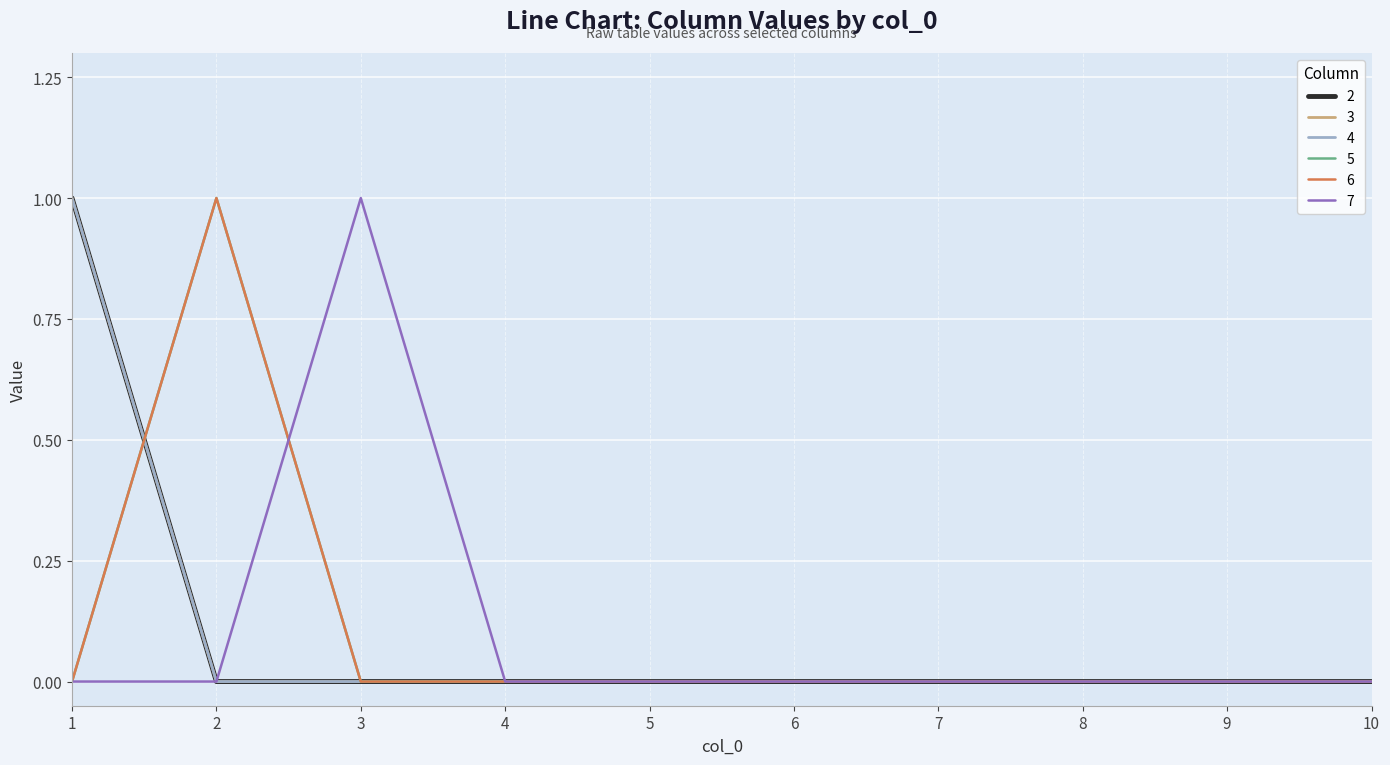

Which category has the lowest value in the 2 series?

2